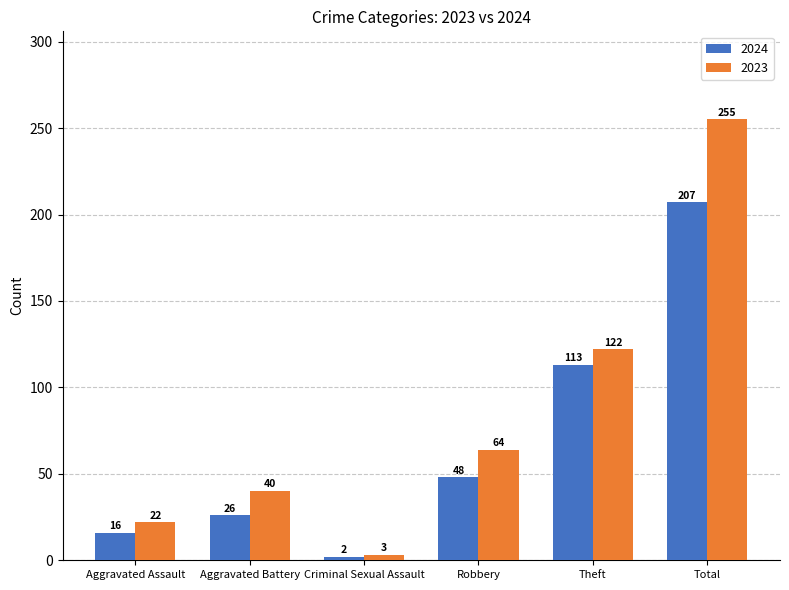

Which series has the largest total across all categories?

2023